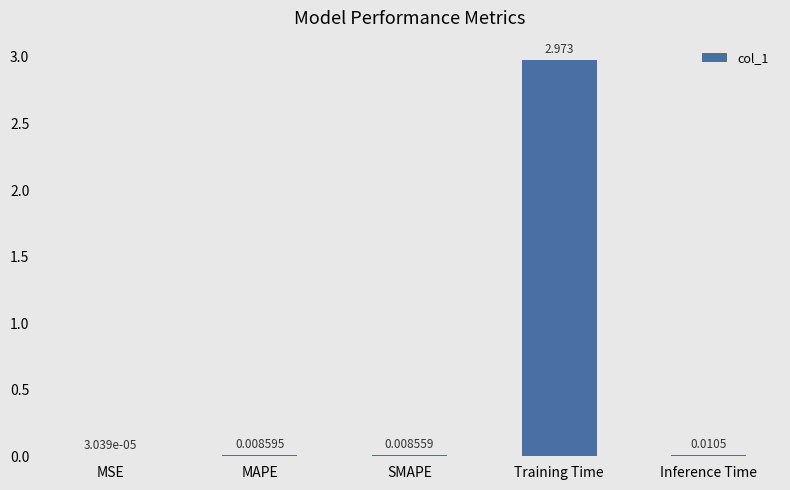

At which label is the value closest to 1?

Inference Time